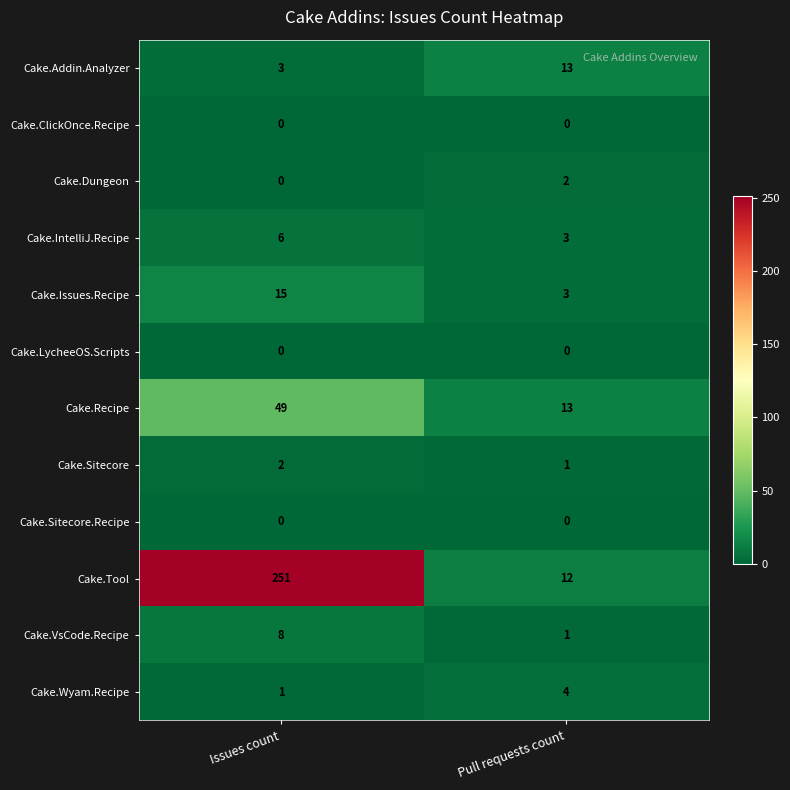

Is the value of Cake.Tool at Issues count greater than the value of Cake.Addin.Analyzer at Pull requests count?

Yes